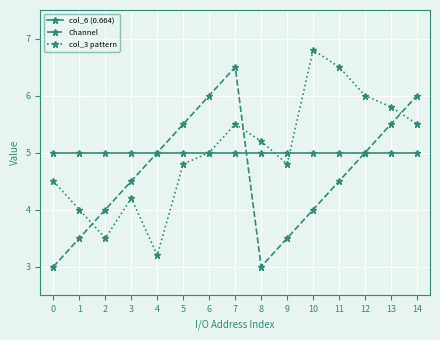

Is it true that Channel equals 3.0 at 8?

True